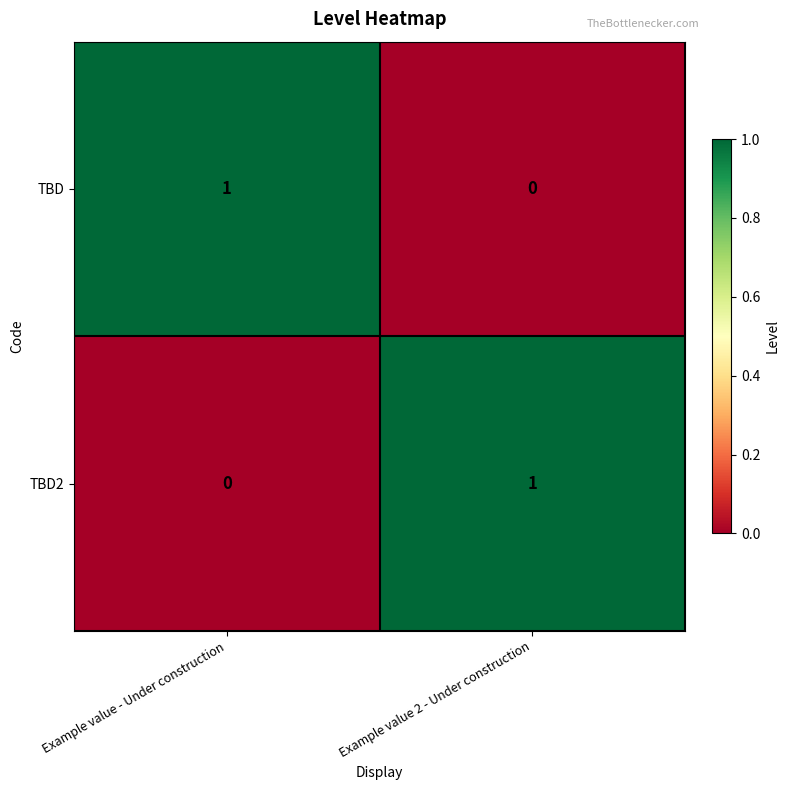

Which category has the highest value in the TBD series?

Example value - Under construction